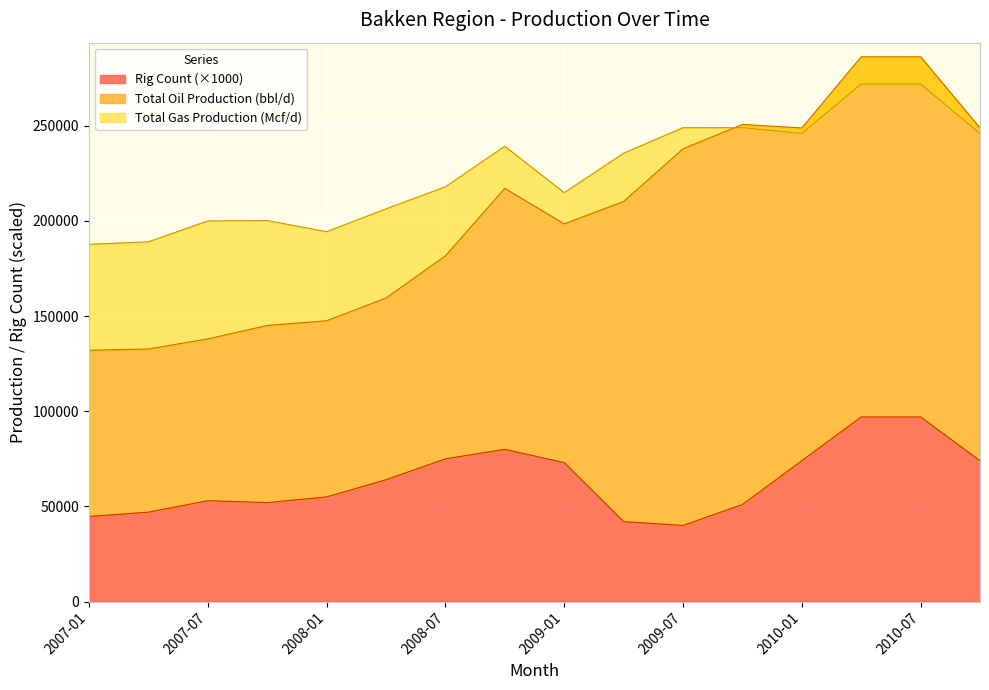

True or false: Rig Count and Total Oil Production (bbl/d) cross at least once.

False